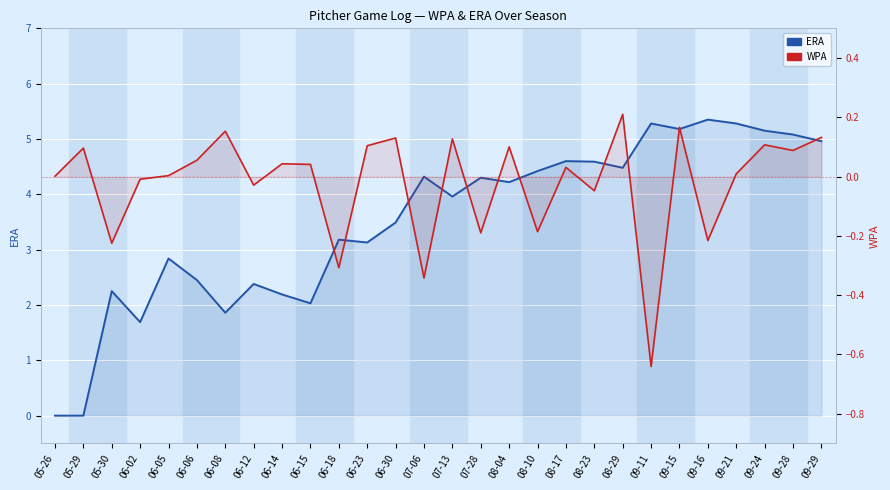

True or false: WPA has more than 0 points higher than both neighbors.

True